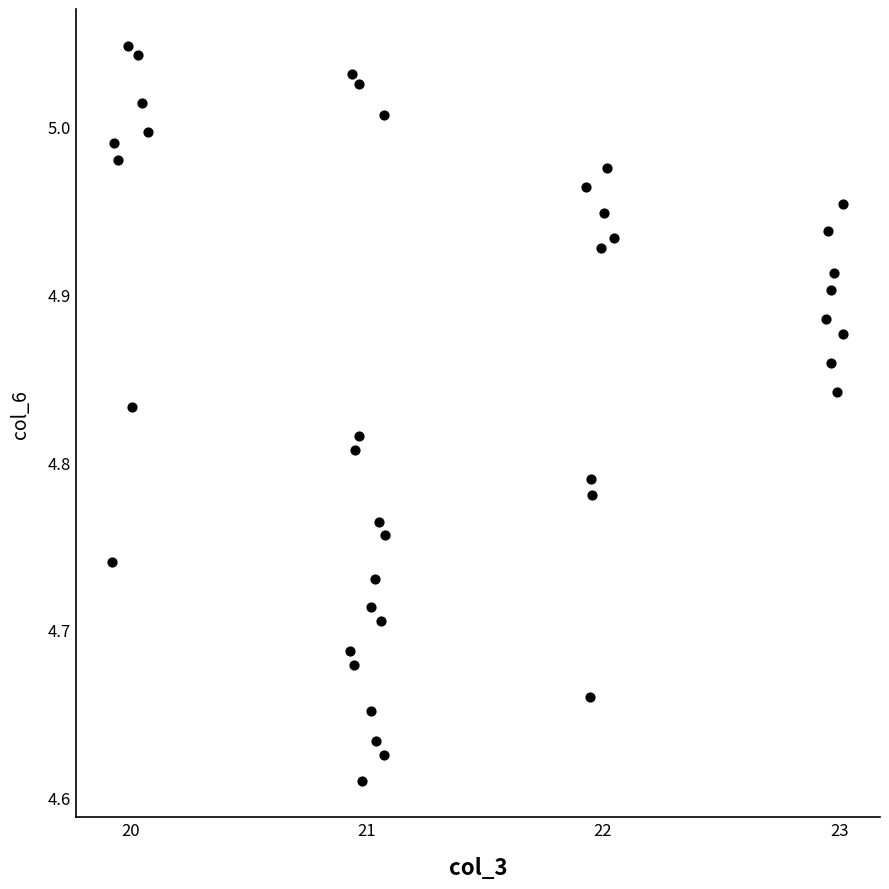

What is the range of Y values (max minus min)?

0.4